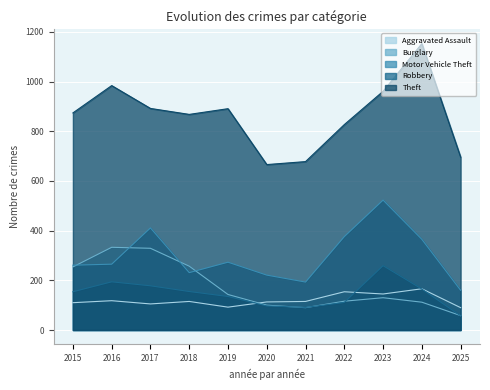

Reading right to left, transcribe all the data shown in this chart.

Aggravated Assault: 2025=90	2024=166	2023=145	2022=154	2021=115	2020=113	2019=92	2018=115	2017=105	2016=118	2015=110
Burglary: 2025=58	2024=112	2023=130	2022=116	2021=90	2020=100	2019=143	2018=257	2017=329	2016=333	2015=254
Motor Vehicle Theft: 2025=160	2024=365	2023=523	2022=376	2021=193	2020=221	2019=273	2018=231	2017=411	2016=265	2015=261
Robbery: 2025=57	2024=165	2023=259	2022=111	2021=91	2020=97	2019=135	2018=155	2017=178	2016=194	2015=154
Theft: 2025=696	2024=1153	2023=961	2022=827	2021=678	2020=666	2019=891	2018=868	2017=892	2016=984	2015=874